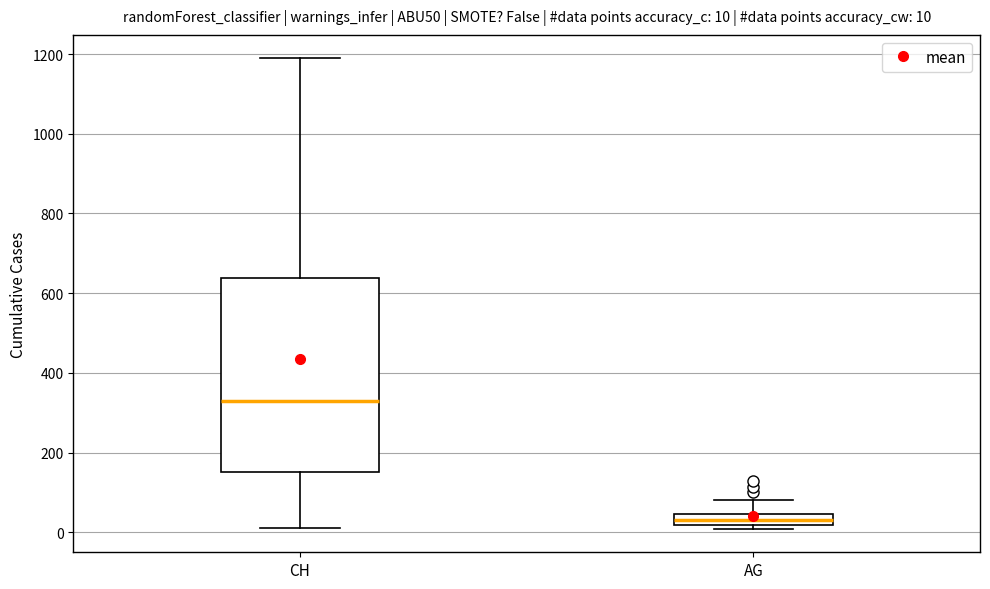

Which box has the lowest median line?

AG